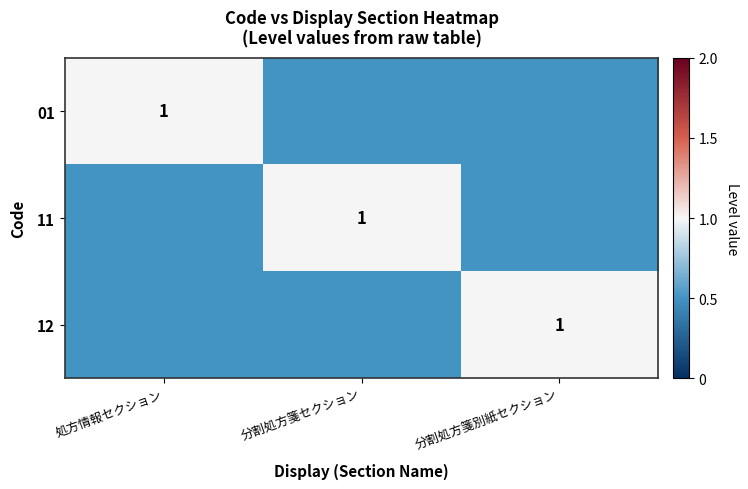

What is the total value across all series at 処方情報セクション?

2.0